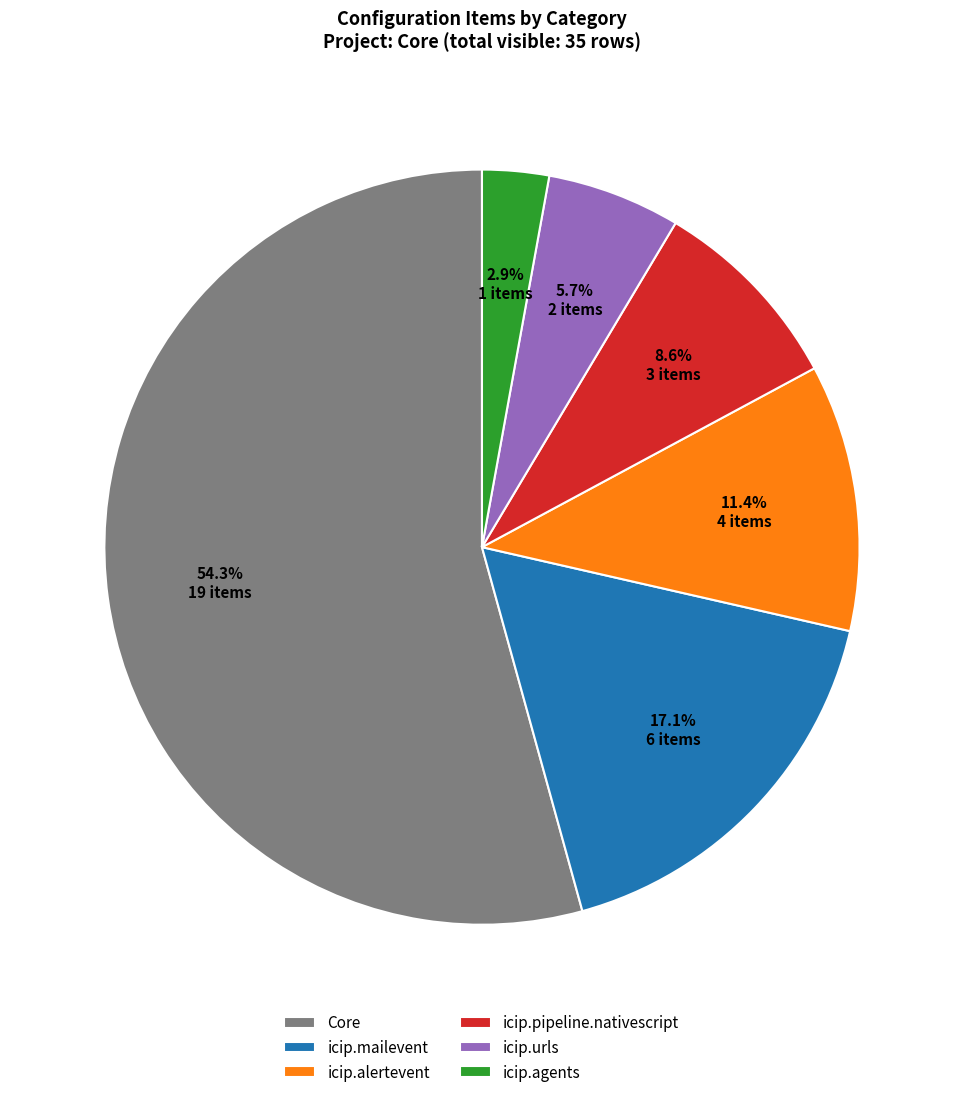

Rank the categories by value from lowest to highest.

icip.agents, icip.urls, icip.pipeline.nativescript, icip.alertevent, icip.mailevent, Core